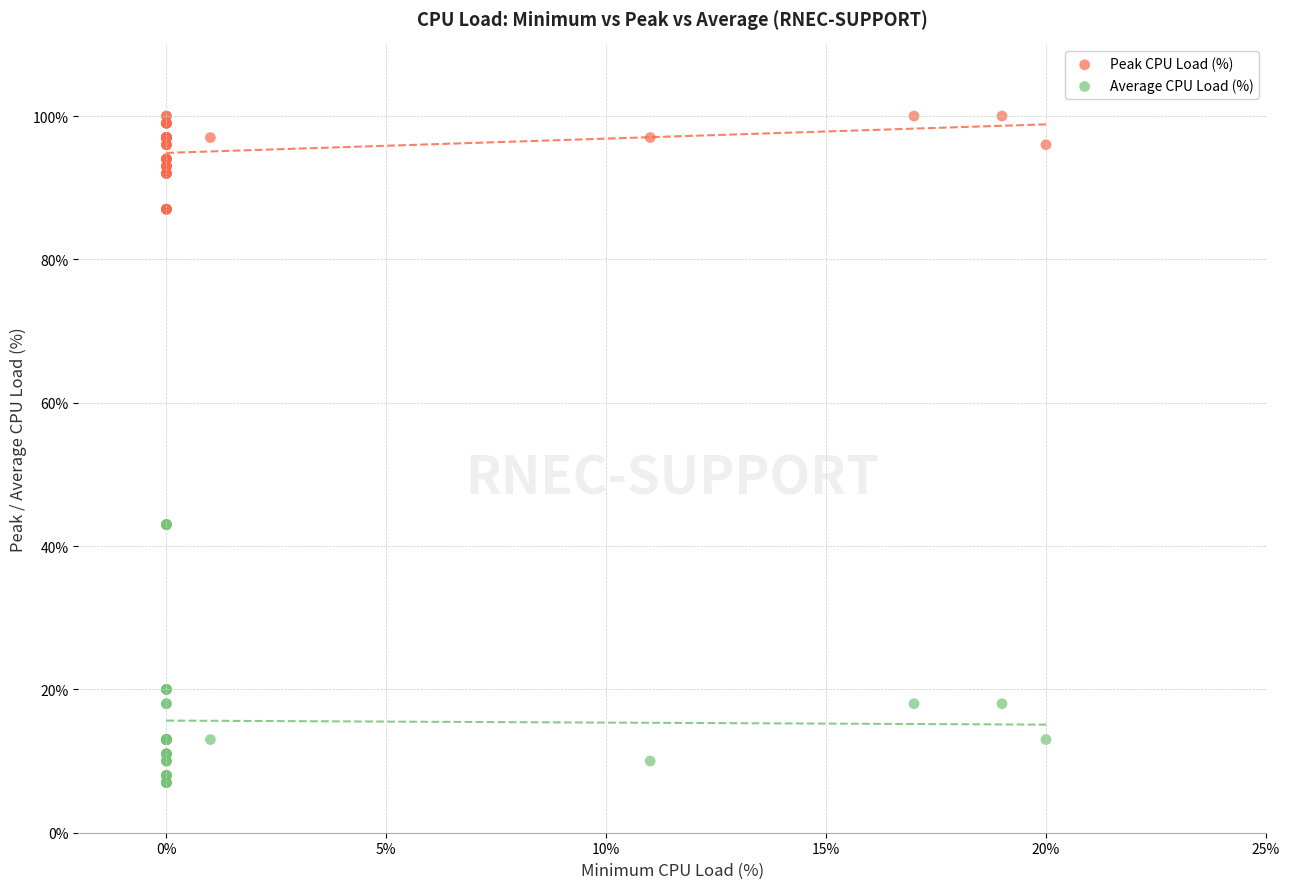

Which series reaches the maximum Y coordinate?

Peak CPU Load (%)